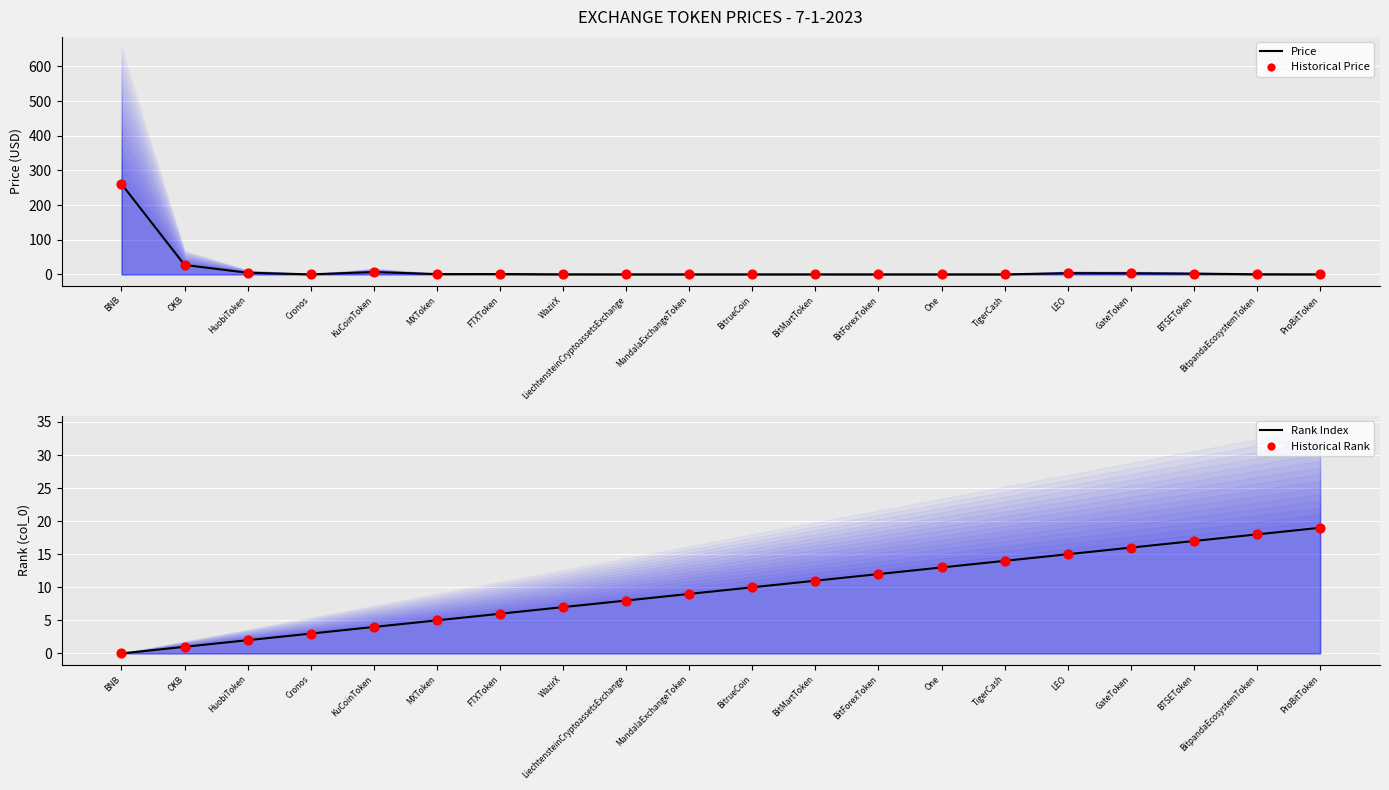

Which series reaches the minimum Y coordinate?

Rank Index